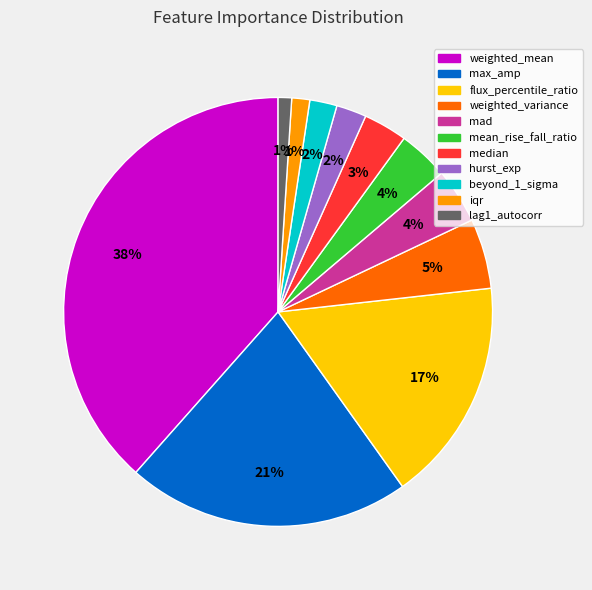

To the nearest percent, what is the difference between the mean_rise_fall_ratio and hurst_exp slice percentages?

2%